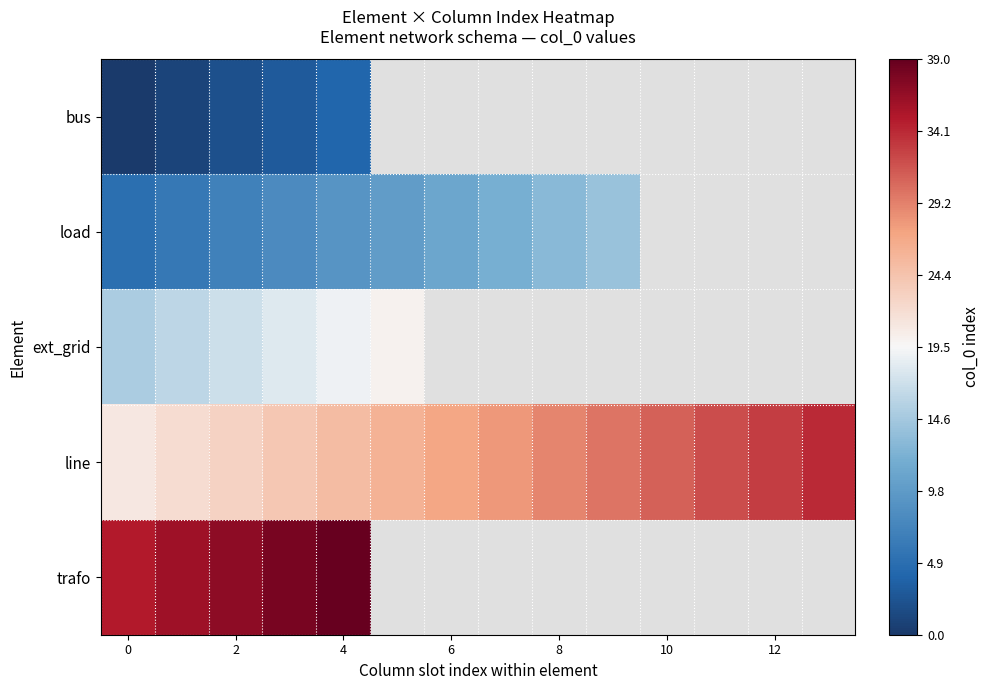

Which series has the largest total across all categories?

line